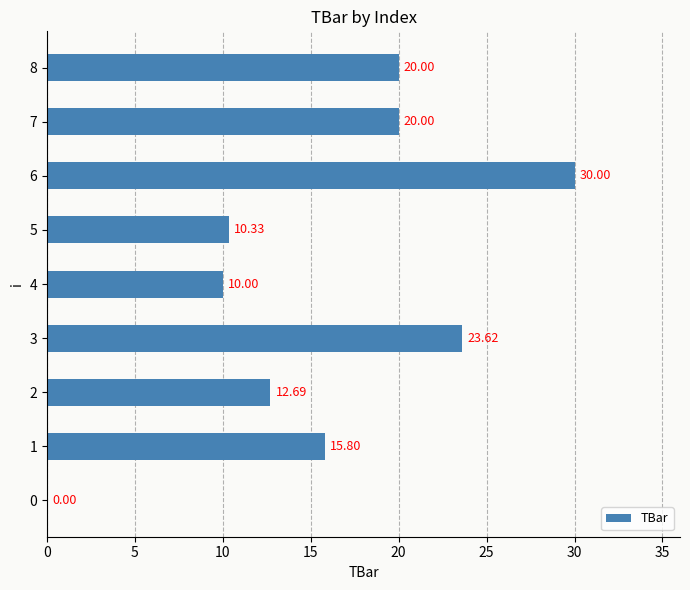

What is the change in value from 6 to 7?

-10.0